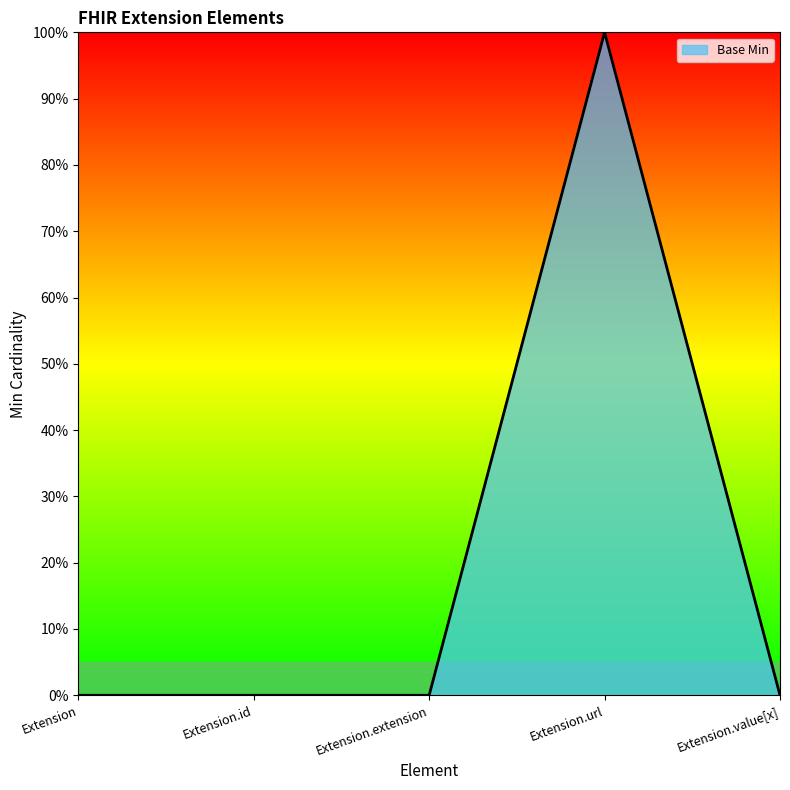

What is the sum of all values?

1